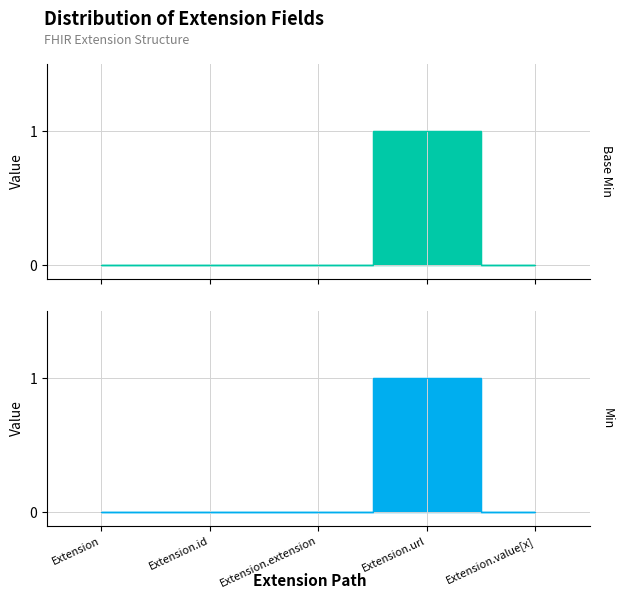

Which label corresponds to the largest value in the chart?

Extension.url